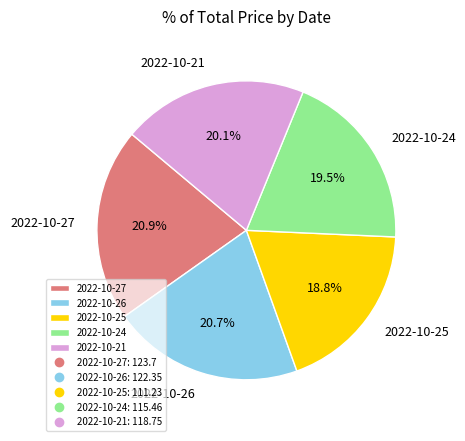

How many slices are in this pie chart?

5